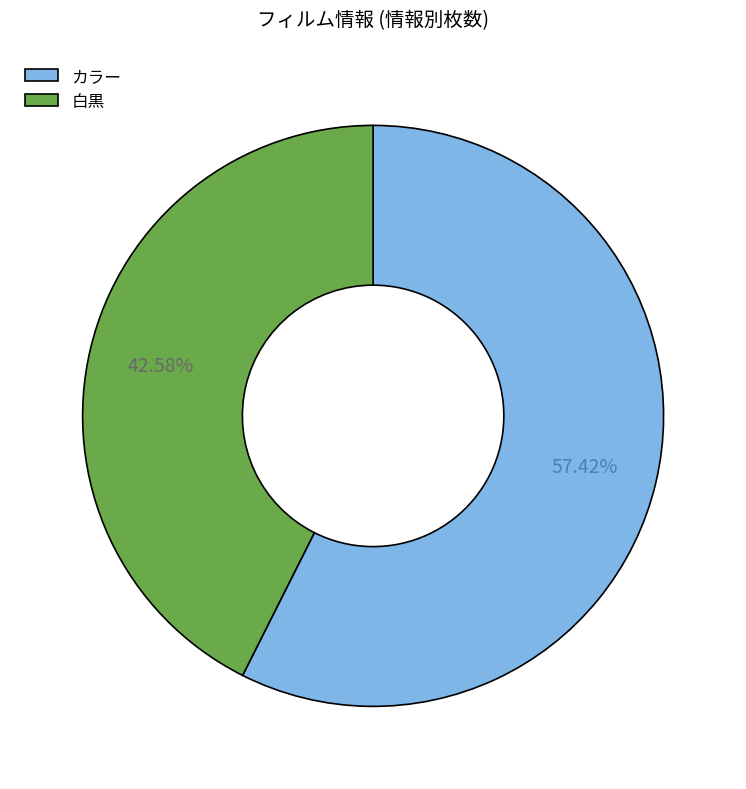

To the nearest percent, what is the difference between the カラー and 白黒 slice percentages?

15%